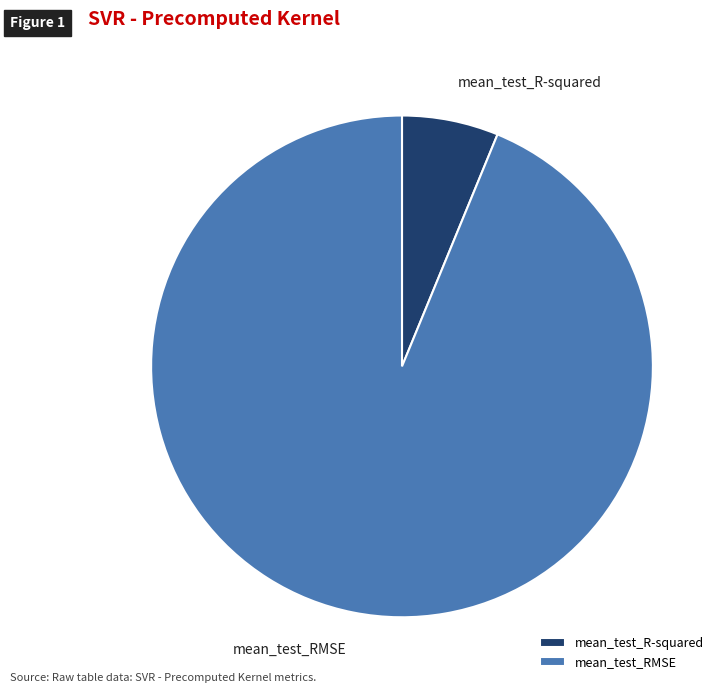

Do mean_test_RMSE and mean_test_R-squared together represent more than half of the pie?

Yes